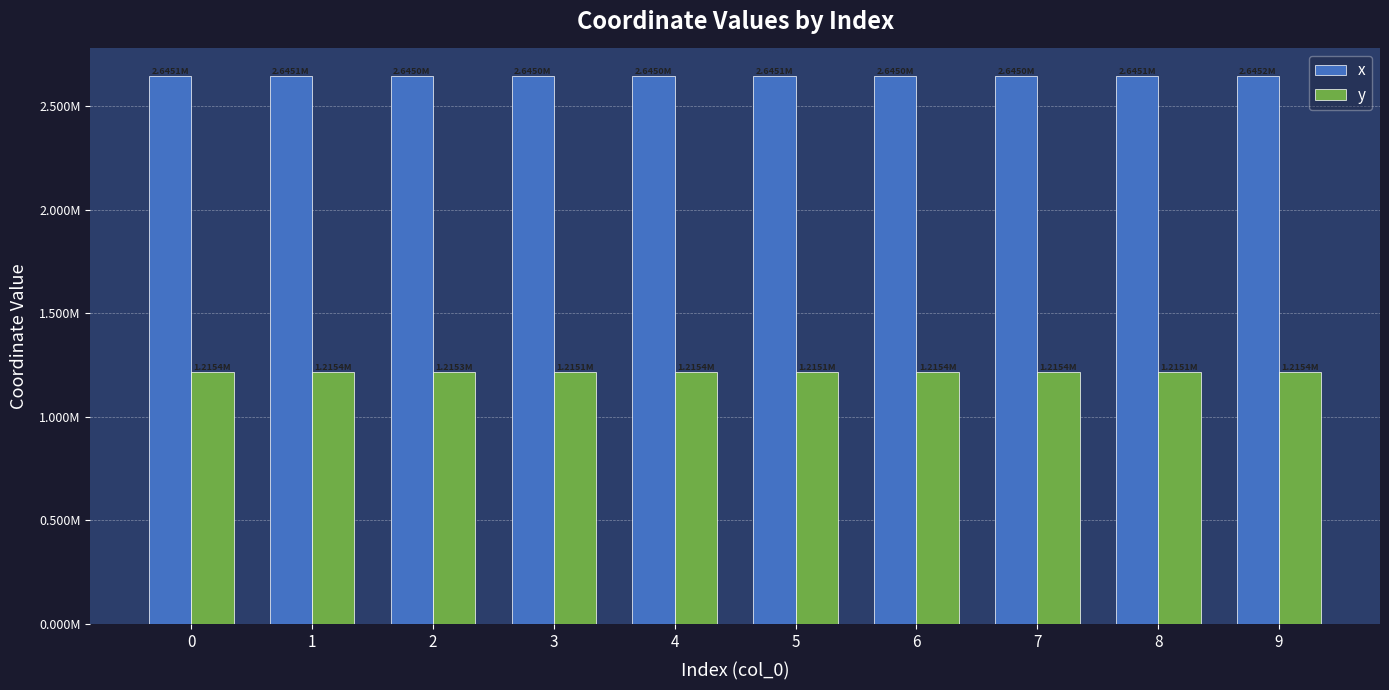

Rank the series at 4 from lowest to highest value.

y, x